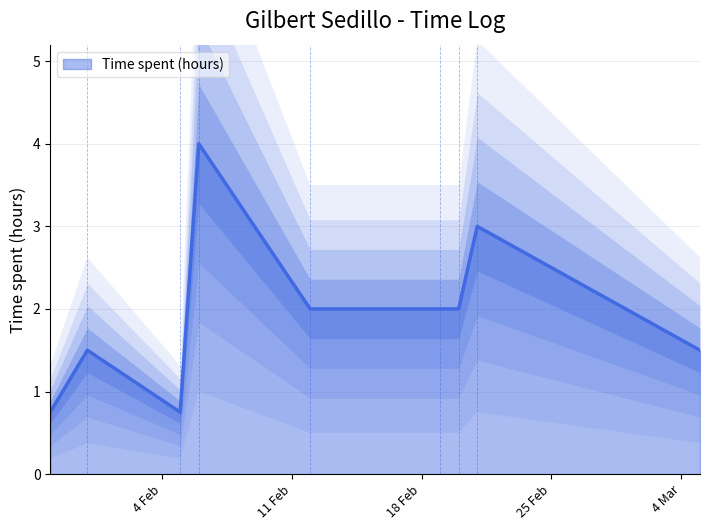

Is it true that the value at 2025-03-05 is 1.5?

True